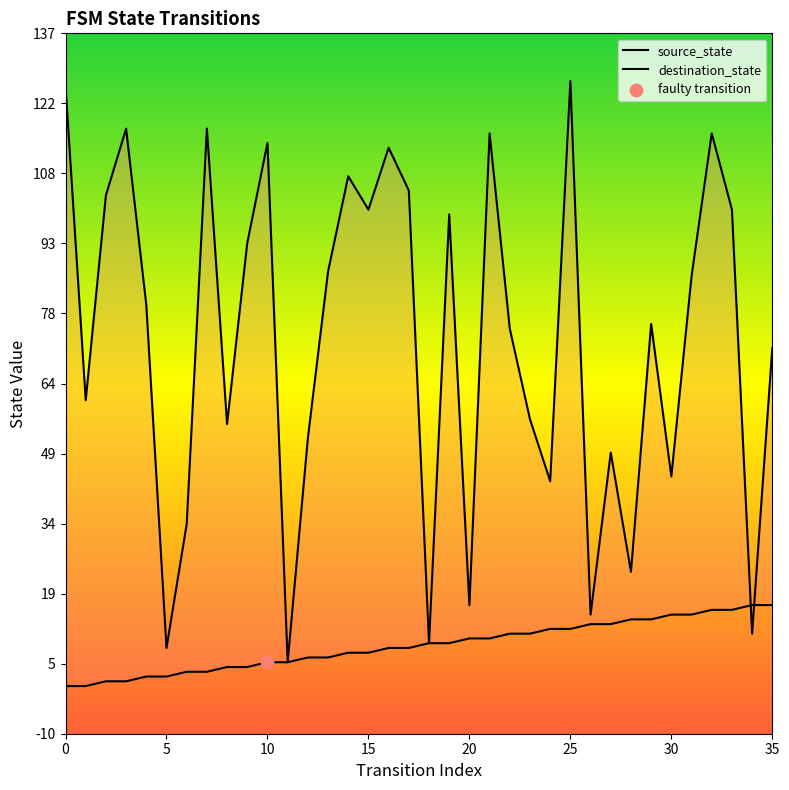

What are all the series names shown in the legend?

source_state, destination_state